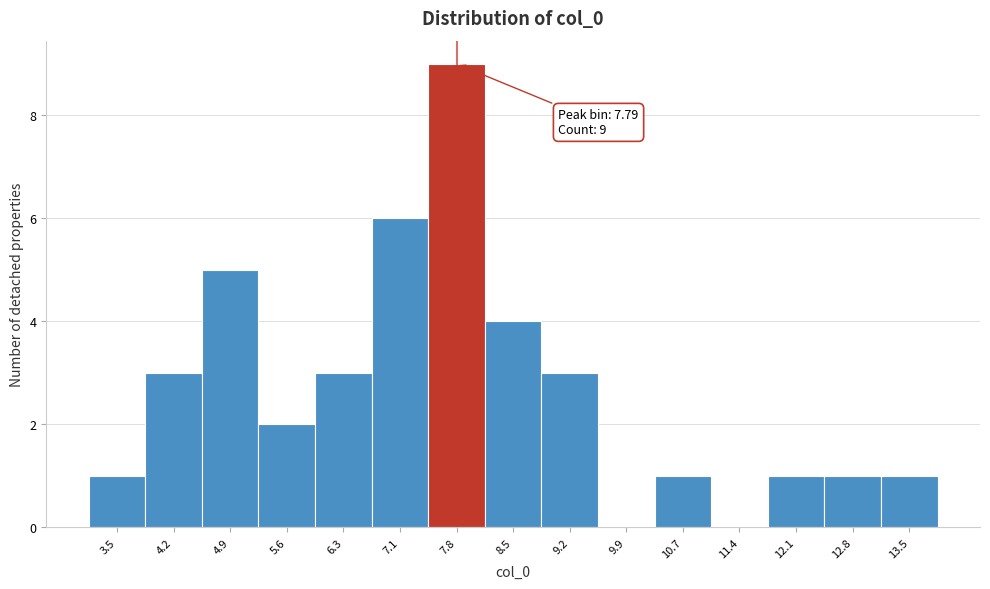

Over which range of the x-axis is the bar tallest?

7.4 to 8.1